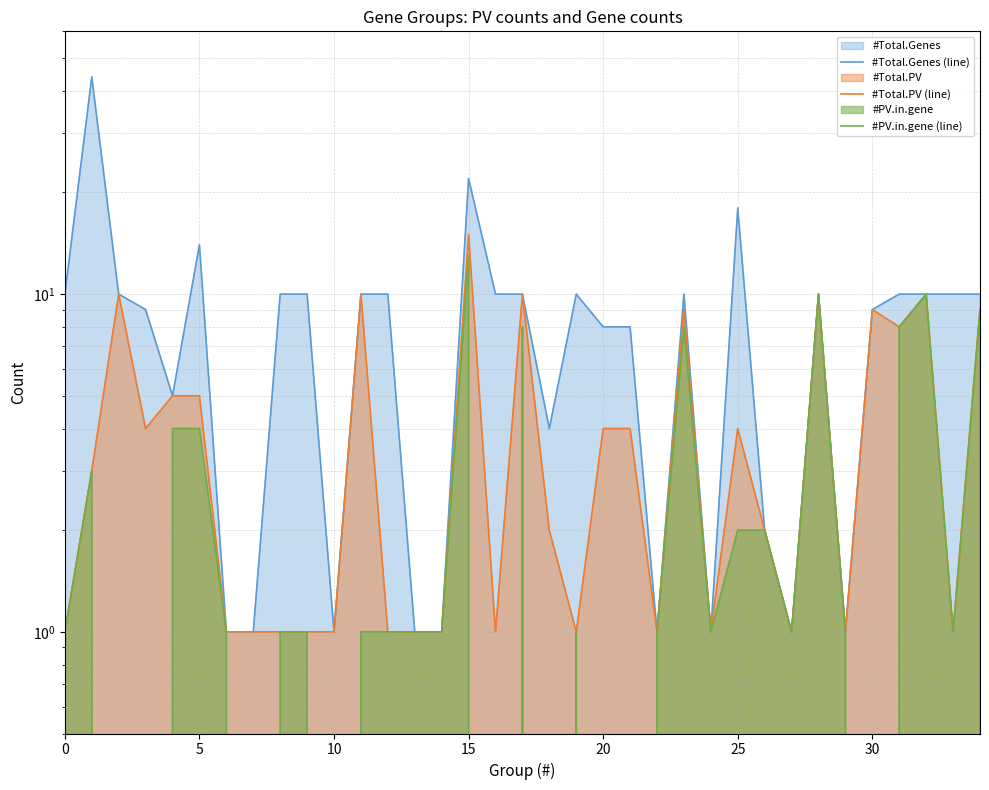

Which series has the widest spread of values?

#Total.Genes (line)